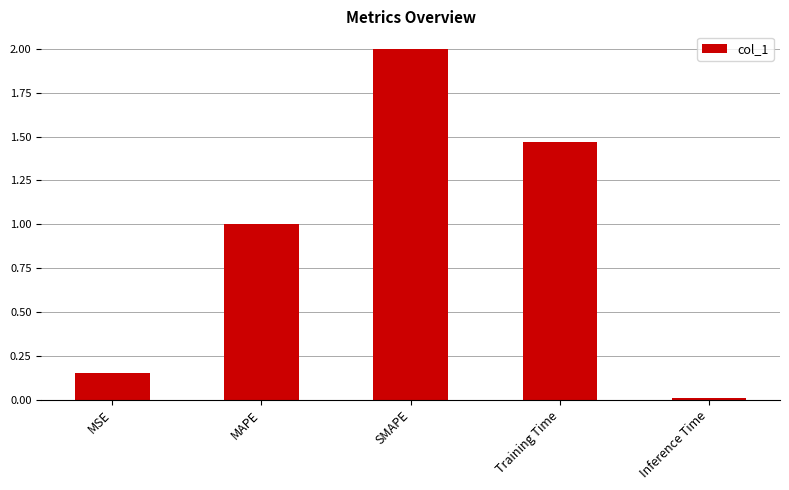

What is the maximum value shown in the chart?

2.0